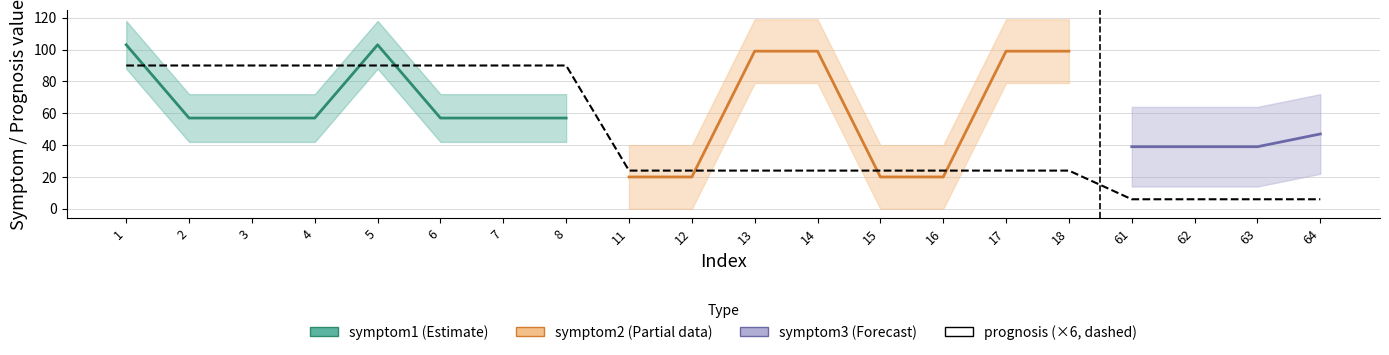

True or false: symptom2 has a value of 43 at 64.

False